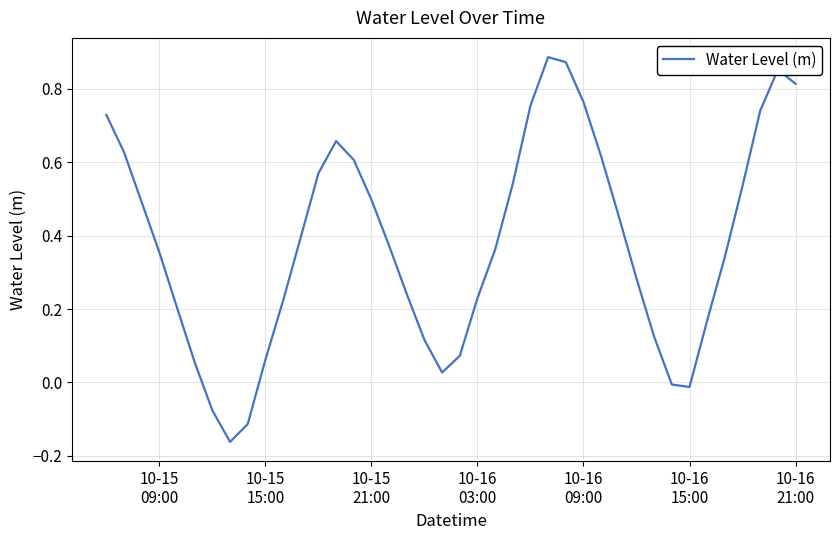

What is the difference between the maximum and minimum values?

1.0